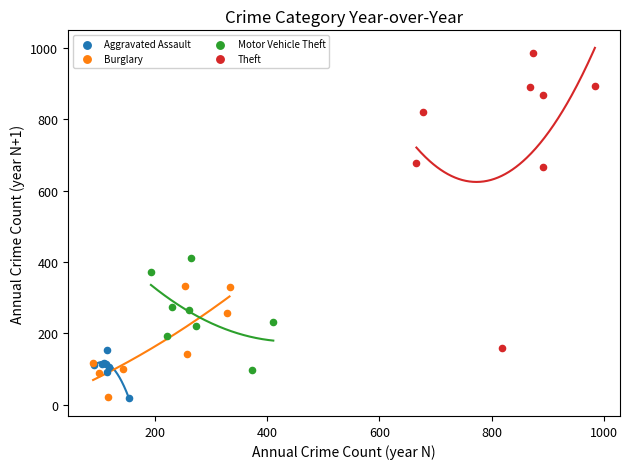

Which series contains the highest Y value?

Theft